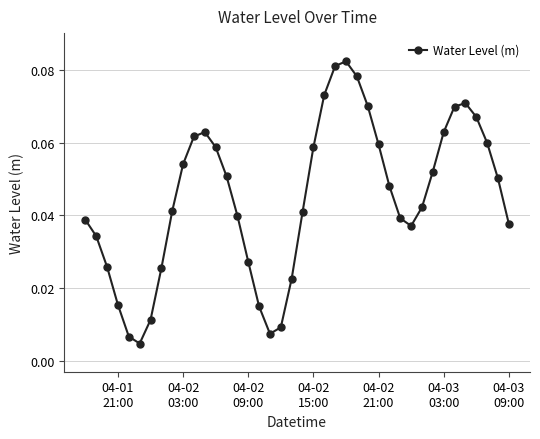

How many data points does each series have?

40